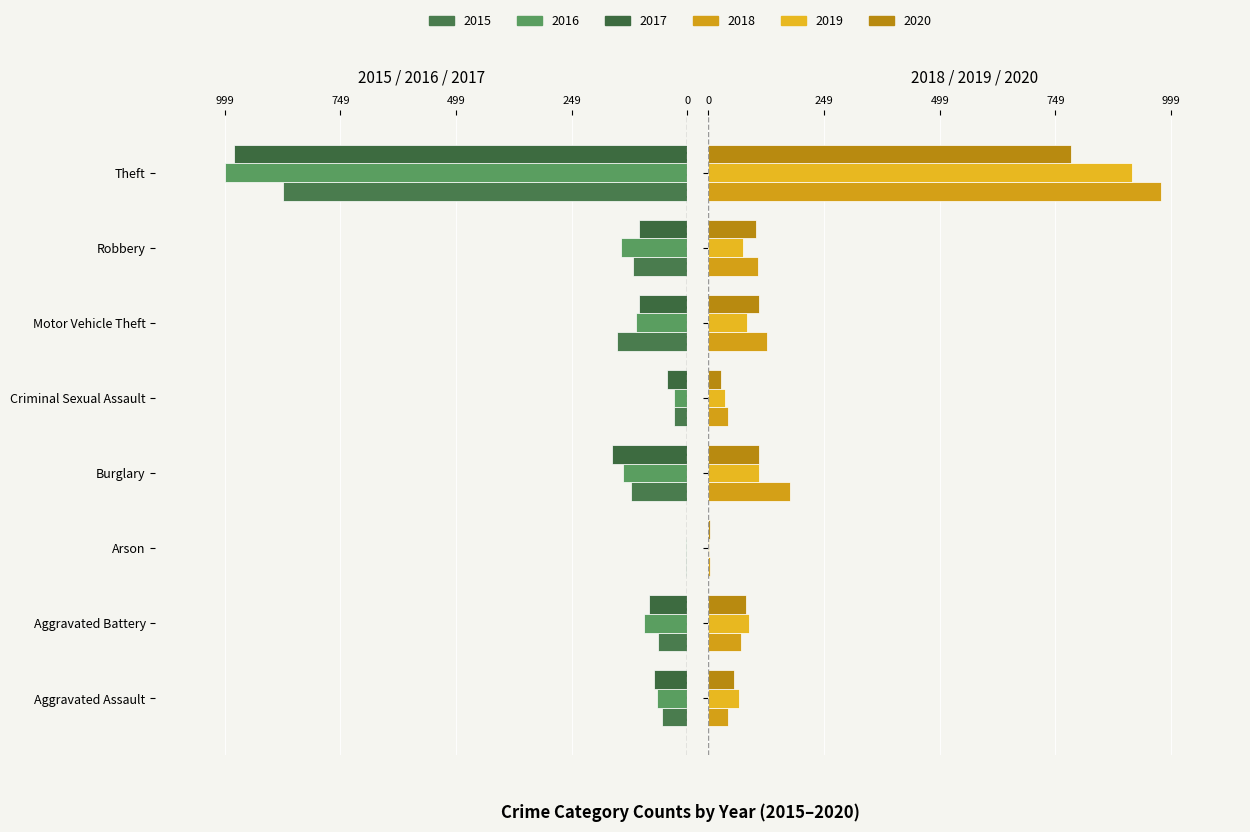

How many data points does each series have?

8